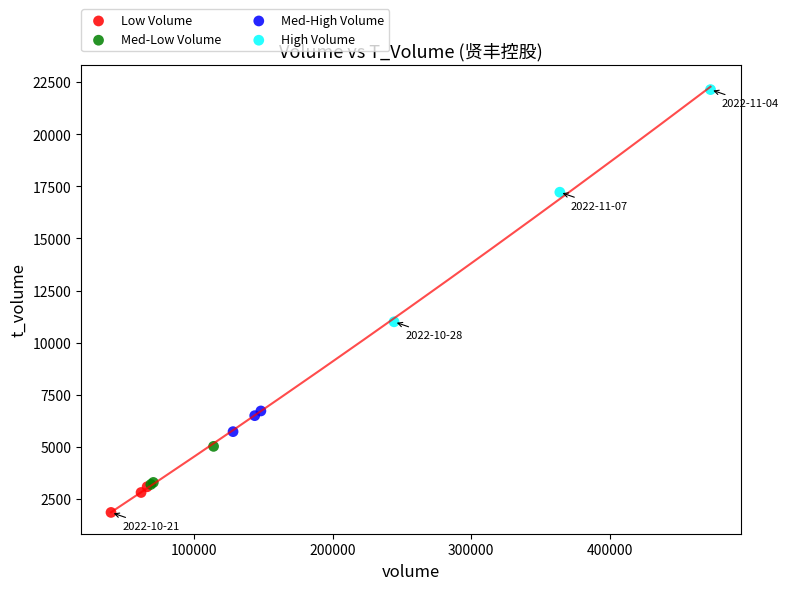

Which series has the largest Y range (max minus min)?

High Volume